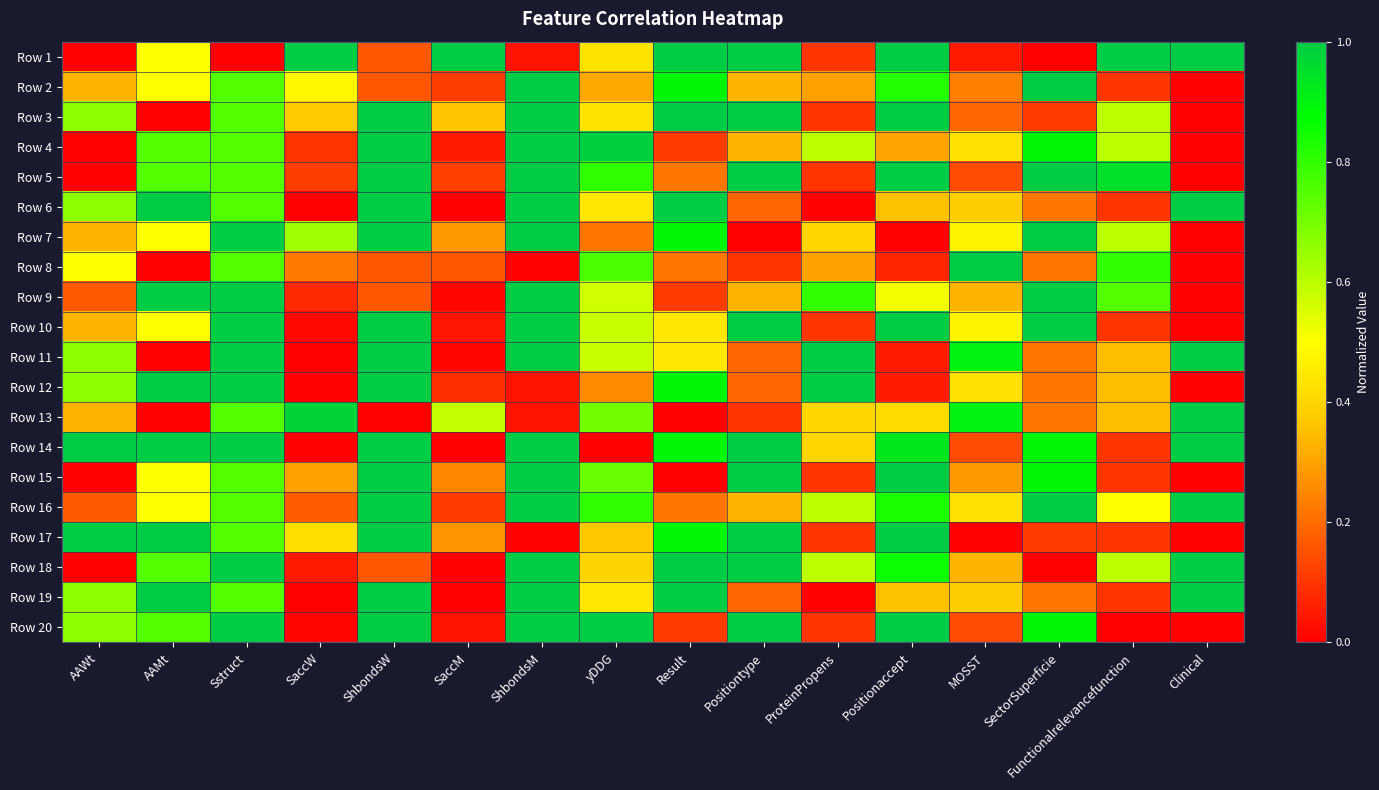

Reading left to right, transcribe all the data shown in this chart.

Row 1: AAWt=0.0	AAMt=0.5	Sstruct=0.0	SaccW=1.0	ShbondsW=0.2	SaccM=1.0	ShbondsM=0.0	yDDG=0.4	Result=1.0	Positiontype=1.0	ProteinPropens=0.1	Positionaccept=1.0	MOSST=0.0	SectorSuperficie=0.0	Functionalrelevancefunction=1.0	Clinical=1.0
Row 2: AAWt=0.3	AAMt=0.5	Sstruct=0.8	SaccW=0.5	ShbondsW=0.2	SaccM=0.1	ShbondsM=1.0	yDDG=0.3	Result=0.9	Positiontype=0.3	ProteinPropens=0.3	Positionaccept=0.8	MOSST=0.2	SectorSuperficie=1.0	Functionalrelevancefunction=0.1	Clinical=0.0
Row 3: AAWt=0.7	AAMt=0.0	Sstruct=0.8	SaccW=0.4	ShbondsW=1.0	SaccM=0.4	ShbondsM=1.0	yDDG=0.4	Result=1.0	Positiontype=1.0	ProteinPropens=0.1	Positionaccept=1.0	MOSST=0.2	SectorSuperficie=0.1	Functionalrelevancefunction=0.6	Clinical=0.0
Row 4: AAWt=0.0	AAMt=0.8	Sstruct=0.8	SaccW=0.1	ShbondsW=1.0	SaccM=0.1	ShbondsM=1.0	yDDG=1.0	Result=0.1	Positiontype=0.3	ProteinPropens=0.6	Positionaccept=0.3	MOSST=0.4	SectorSuperficie=0.9	Functionalrelevancefunction=0.6	Clinical=0.0
Row 5: AAWt=0.0	AAMt=0.8	Sstruct=0.8	SaccW=0.1	ShbondsW=1.0	SaccM=0.1	ShbondsM=1.0	yDDG=0.8	Result=0.2	Positiontype=1.0	ProteinPropens=0.1	Positionaccept=1.0	MOSST=0.1	SectorSuperficie=1.0	Functionalrelevancefunction=0.9	Clinical=0.0
Row 6: AAWt=0.7	AAMt=1.0	Sstruct=0.8	SaccW=0.0	ShbondsW=1.0	SaccM=0.0	ShbondsM=1.0	yDDG=0.4	Result=1.0	Positiontype=0.2	ProteinPropens=0.0	Positionaccept=0.4	MOSST=0.4	SectorSuperficie=0.2	Functionalrelevancefunction=0.1	Clinical=1.0
Row 7: AAWt=0.3	AAMt=0.5	Sstruct=1.0	SaccW=0.6	ShbondsW=1.0	SaccM=0.3	ShbondsM=1.0	yDDG=0.2	Result=0.9	Positiontype=0.0	ProteinPropens=0.4	Positionaccept=0.0	MOSST=0.5	SectorSuperficie=1.0	Functionalrelevancefunction=0.6	Clinical=0.0
Row 8: AAWt=0.5	AAMt=0.0	Sstruct=0.8	SaccW=0.2	ShbondsW=0.2	SaccM=0.2	ShbondsM=0.0	yDDG=0.8	Result=0.2	Positiontype=0.1	ProteinPropens=0.3	Positionaccept=0.1	MOSST=1.0	SectorSuperficie=0.2	Functionalrelevancefunction=0.8	Clinical=0.0
Row 9: AAWt=0.2	AAMt=1.0	Sstruct=1.0	SaccW=0.1	ShbondsW=0.2	SaccM=0.0	ShbondsM=1.0	yDDG=0.6	Result=0.1	Positiontype=0.3	ProteinPropens=0.8	Positionaccept=0.5	MOSST=0.3	SectorSuperficie=1.0	Functionalrelevancefunction=0.8	Clinical=0.0
Row 10: AAWt=0.3	AAMt=0.5	Sstruct=1.0	SaccW=0.0	ShbondsW=1.0	SaccM=0.0	ShbondsM=1.0	yDDG=0.6	Result=0.4	Positiontype=1.0	ProteinPropens=0.1	Positionaccept=1.0	MOSST=0.5	SectorSuperficie=1.0	Functionalrelevancefunction=0.1	Clinical=0.0
Row 11: AAWt=0.7	AAMt=0.0	Sstruct=1.0	SaccW=0.0	ShbondsW=1.0	SaccM=0.0	ShbondsM=1.0	yDDG=0.6	Result=0.4	Positiontype=0.2	ProteinPropens=1.0	Positionaccept=0.1	MOSST=0.9	SectorSuperficie=0.2	Functionalrelevancefunction=0.3	Clinical=1.0
Row 12: AAWt=0.7	AAMt=1.0	Sstruct=1.0	SaccW=0.0	ShbondsW=1.0	SaccM=0.1	ShbondsM=0.0	yDDG=0.3	Result=0.9	Positiontype=0.2	ProteinPropens=1.0	Positionaccept=0.1	MOSST=0.4	SectorSuperficie=0.2	Functionalrelevancefunction=0.3	Clinical=0.0
Row 13: AAWt=0.3	AAMt=0.0	Sstruct=0.8	SaccW=1.0	ShbondsW=0.0	SaccM=0.6	ShbondsM=0.0	yDDG=0.7	Result=0.0	Positiontype=0.1	ProteinPropens=0.4	Positionaccept=0.4	MOSST=0.9	SectorSuperficie=0.2	Functionalrelevancefunction=0.3	Clinical=1.0
Row 14: AAWt=1.0	AAMt=1.0	Sstruct=1.0	SaccW=0.0	ShbondsW=1.0	SaccM=0.0	ShbondsM=1.0	yDDG=0.0	Result=0.9	Positiontype=1.0	ProteinPropens=0.4	Positionaccept=0.9	MOSST=0.1	SectorSuperficie=0.9	Functionalrelevancefunction=0.1	Clinical=1.0
Row 15: AAWt=0.0	AAMt=0.5	Sstruct=0.8	SaccW=0.3	ShbondsW=1.0	SaccM=0.2	ShbondsM=1.0	yDDG=0.7	Result=0.0	Positiontype=1.0	ProteinPropens=0.1	Positionaccept=1.0	MOSST=0.3	SectorSuperficie=0.9	Functionalrelevancefunction=0.1	Clinical=0.0
Row 16: AAWt=0.2	AAMt=0.5	Sstruct=0.8	SaccW=0.2	ShbondsW=1.0	SaccM=0.1	ShbondsM=1.0	yDDG=0.8	Result=0.2	Positiontype=0.3	ProteinPropens=0.6	Positionaccept=0.8	MOSST=0.4	SectorSuperficie=1.0	Functionalrelevancefunction=0.5	Clinical=1.0
Row 17: AAWt=1.0	AAMt=1.0	Sstruct=0.8	SaccW=0.4	ShbondsW=1.0	SaccM=0.3	ShbondsM=0.0	yDDG=0.4	Result=0.9	Positiontype=1.0	ProteinPropens=0.1	Positionaccept=1.0	MOSST=0.0	SectorSuperficie=0.1	Functionalrelevancefunction=0.1	Clinical=0.0
Row 18: AAWt=0.0	AAMt=0.8	Sstruct=1.0	SaccW=0.1	ShbondsW=0.2	SaccM=0.0	ShbondsM=1.0	yDDG=0.4	Result=1.0	Positiontype=1.0	ProteinPropens=0.6	Positionaccept=0.9	MOSST=0.3	SectorSuperficie=0.0	Functionalrelevancefunction=0.6	Clinical=1.0
Row 19: AAWt=0.7	AAMt=1.0	Sstruct=0.8	SaccW=0.0	ShbondsW=1.0	SaccM=0.0	ShbondsM=1.0	yDDG=0.4	Result=1.0	Positiontype=0.2	ProteinPropens=0.0	Positionaccept=0.4	MOSST=0.4	SectorSuperficie=0.2	Functionalrelevancefunction=0.1	Clinical=1.0
Row 20: AAWt=0.7	AAMt=0.8	Sstruct=1.0	SaccW=0.0	ShbondsW=1.0	SaccM=0.0	ShbondsM=1.0	yDDG=1.0	Result=0.1	Positiontype=1.0	ProteinPropens=0.1	Positionaccept=1.0	MOSST=0.1	SectorSuperficie=0.9	Functionalrelevancefunction=0.0	Clinical=0.0